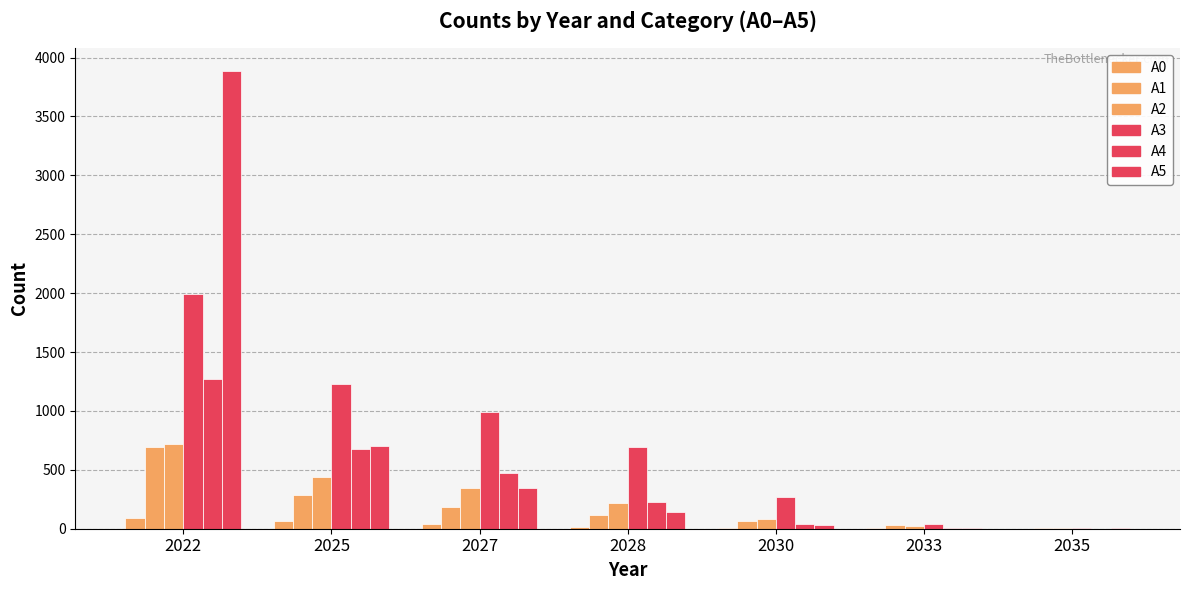

How many groups of bars are there?

7